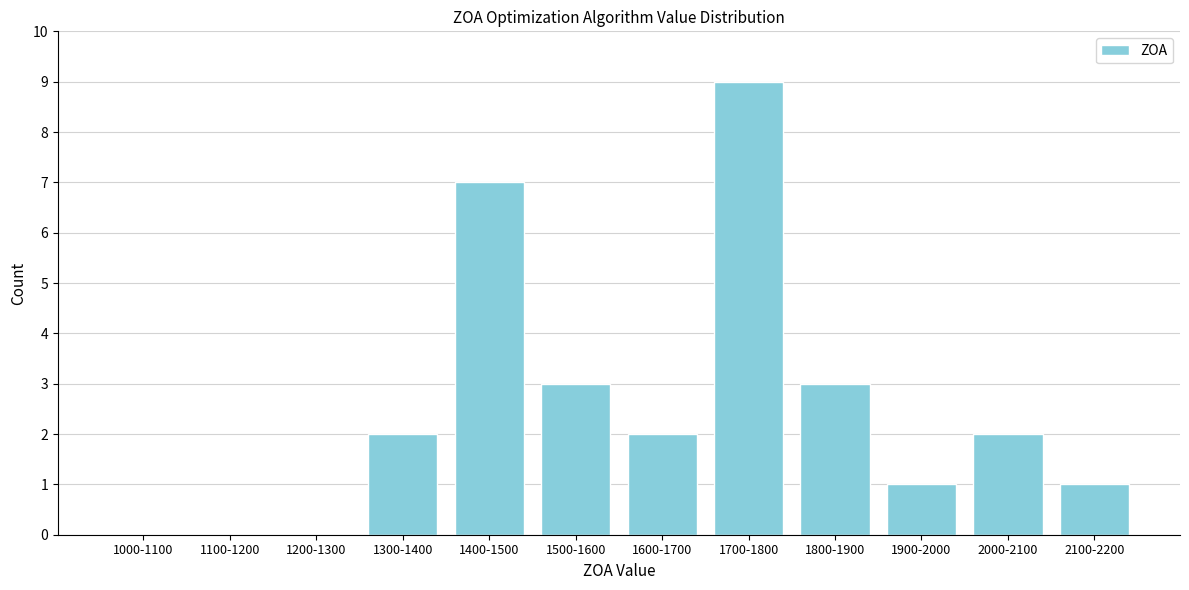

Reading right to left, list all the values displayed in this chart.

2100-2200=1	2000-2100=2	1900-2000=1	1800-1900=3	1700-1800=9	1600-1700=2	1500-1600=3	1400-1500=7	1300-1400=2	1200-1300=0	1100-1200=0	1000-1100=0